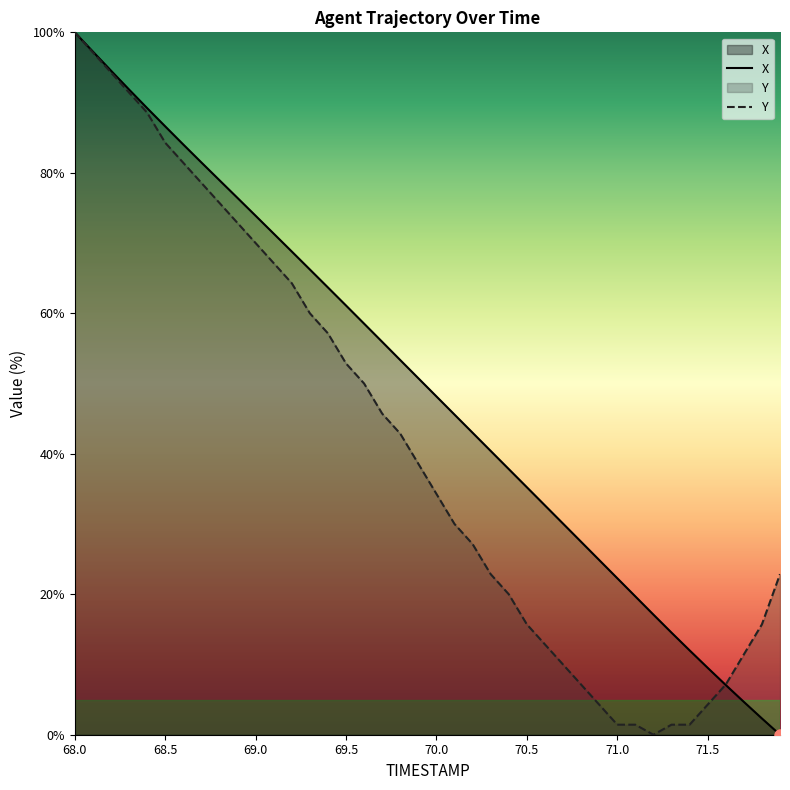

The value of Y at 70.5 is 21.4. True or false?

False